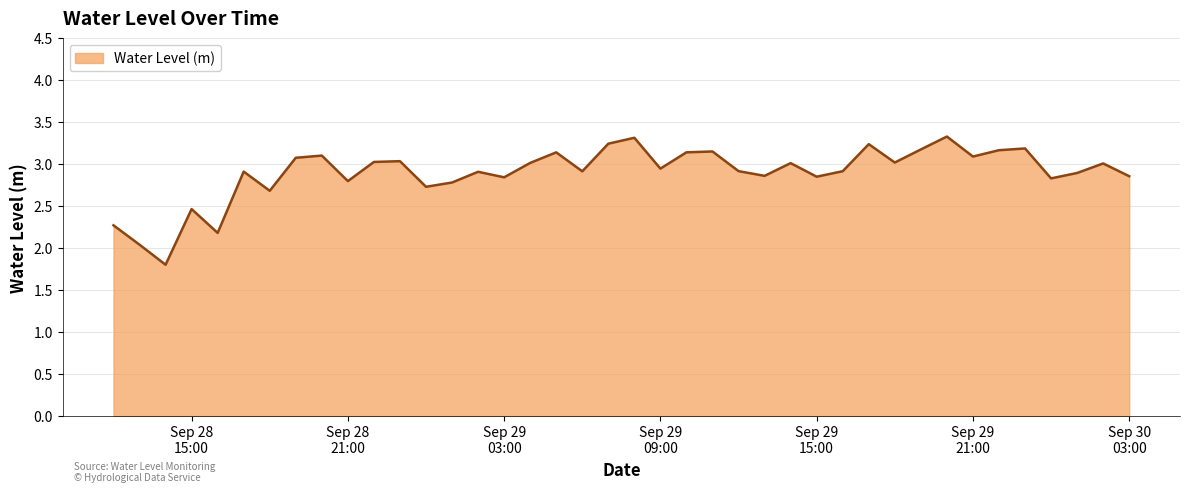

What is the difference between the maximum and minimum values?

1.5